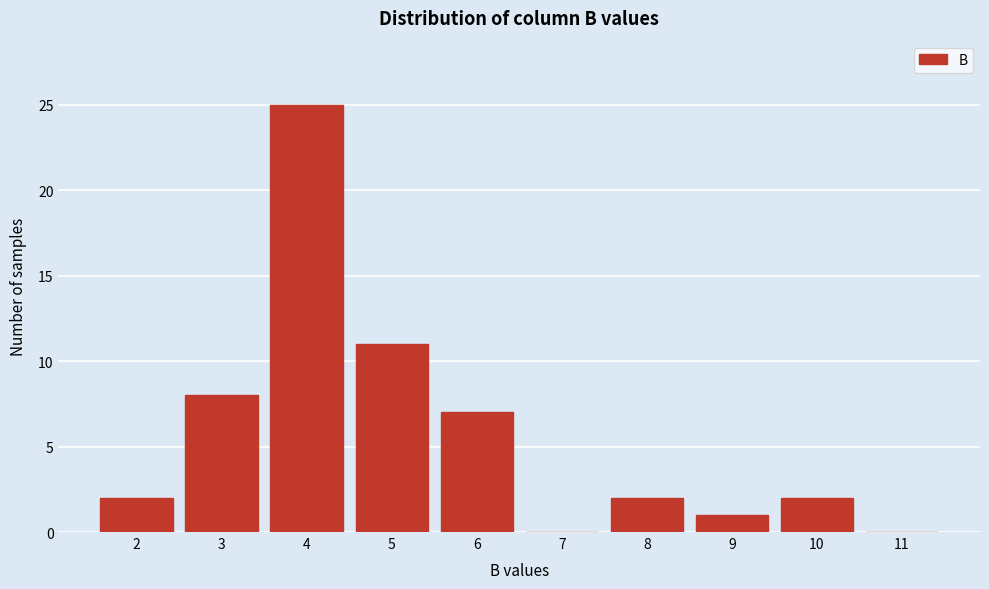

Reading right to left, extract all data points from this chart.

11=0	10=2	9=1	8=2	7=0	6=7	5=11	4=25	3=8	2=2